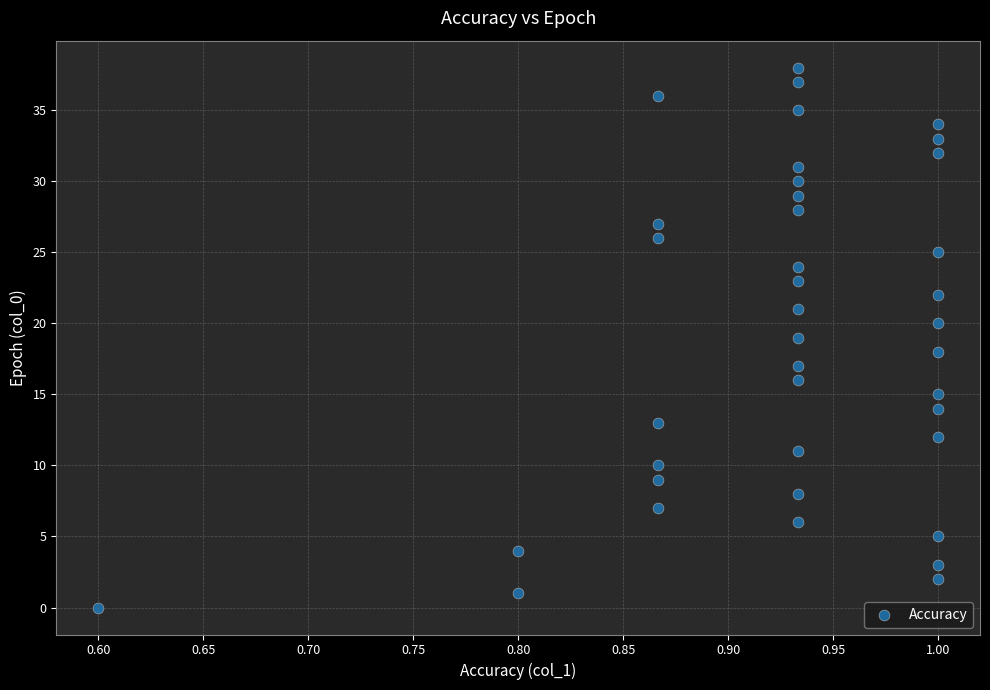

What is the range of Y values (max minus min)?

38